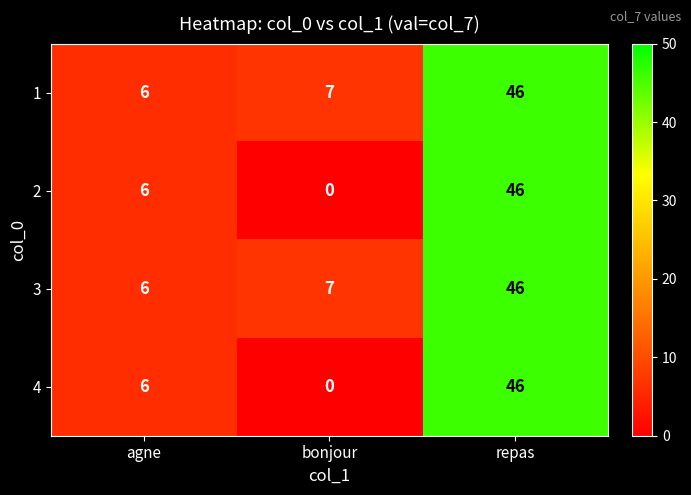

Rank the categories by 1 value from lowest to highest.

agne, bonjour, repas